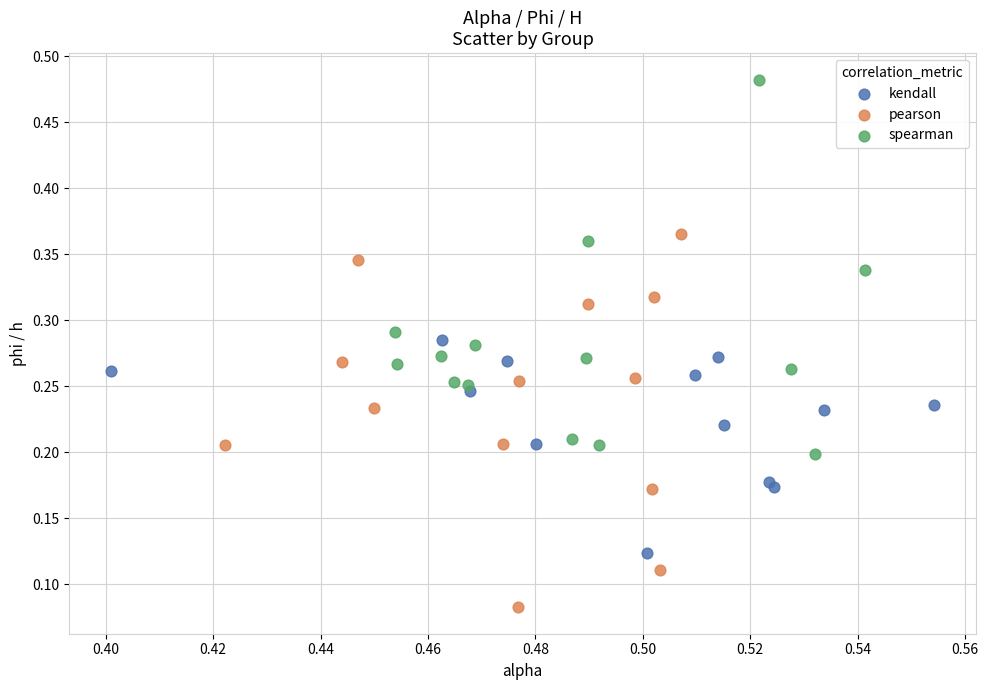

Which series contains the highest Y value?

spearman